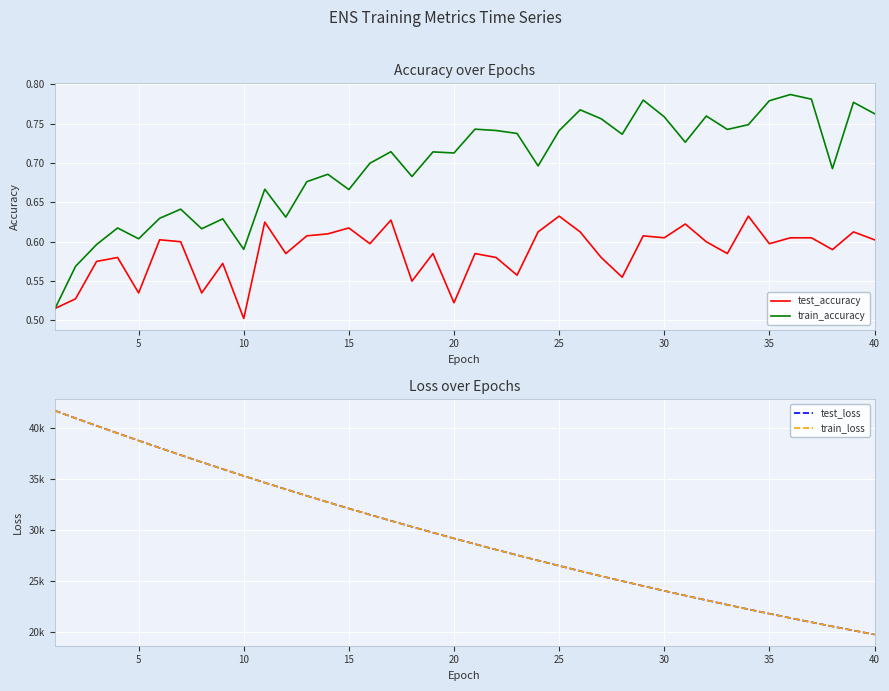

List the series in order of their peak value, lowest first.

test_accuracy, train_accuracy, train_loss, test_loss